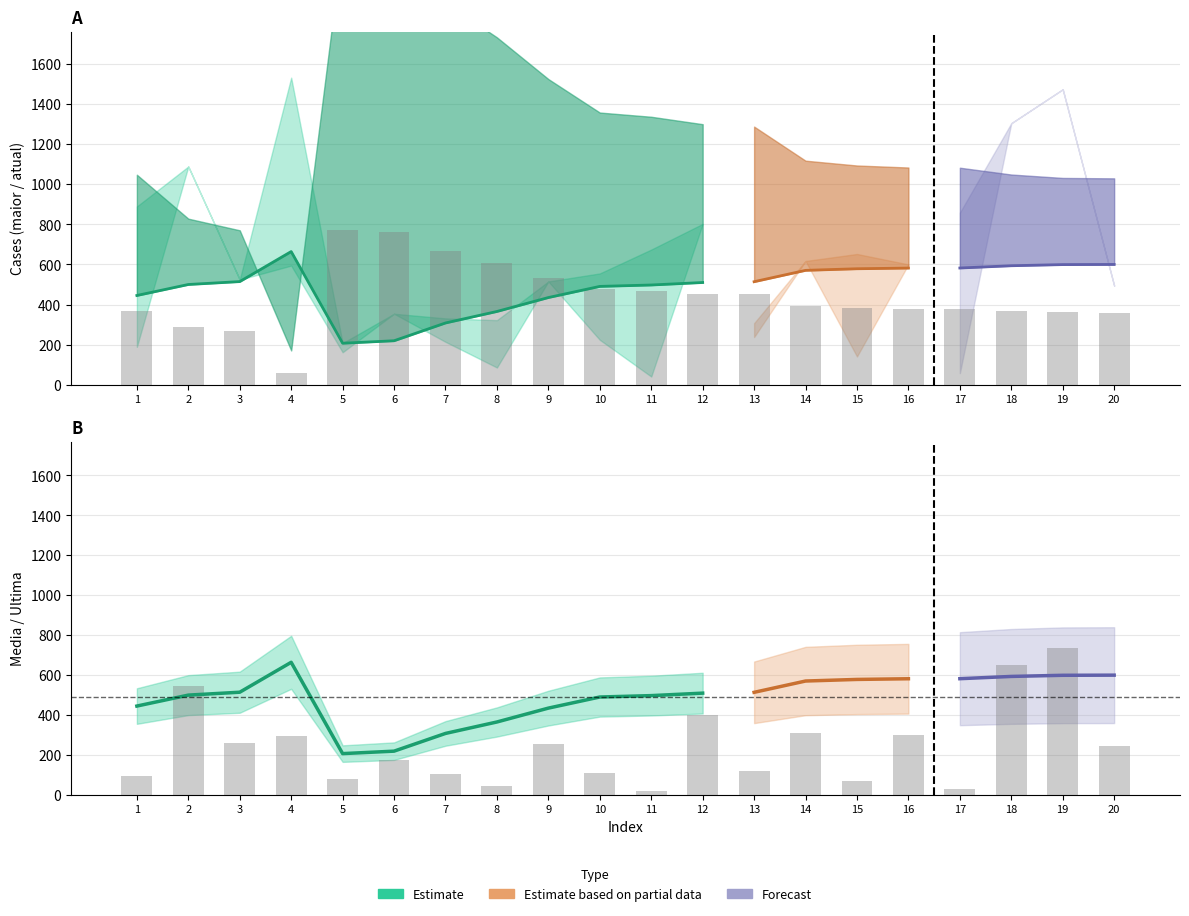

True or false: atual has a value of 216.2 at 13.

False